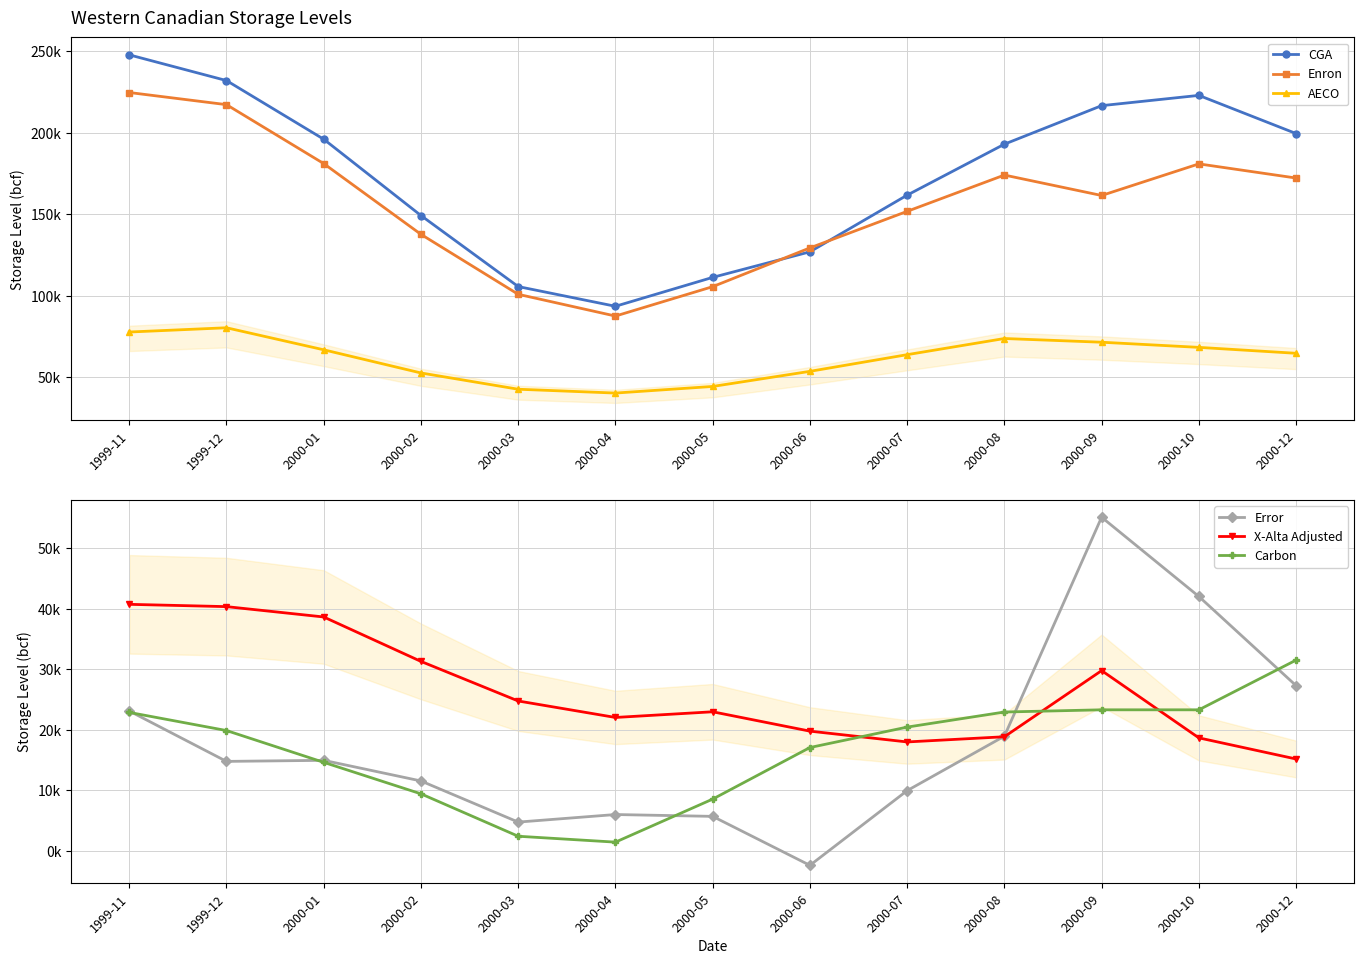

What is the value of the X-Alta Adjusted point at the 2nd from the left?

40319.3